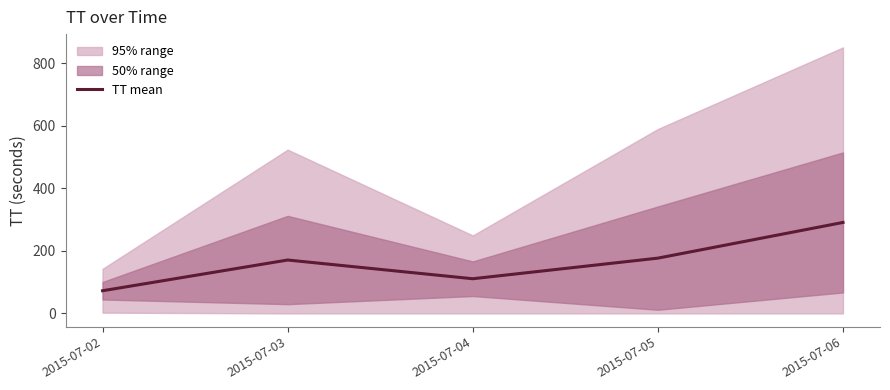

Between 2015-07-06 and 2015-07-02, which is larger?

2015-07-06